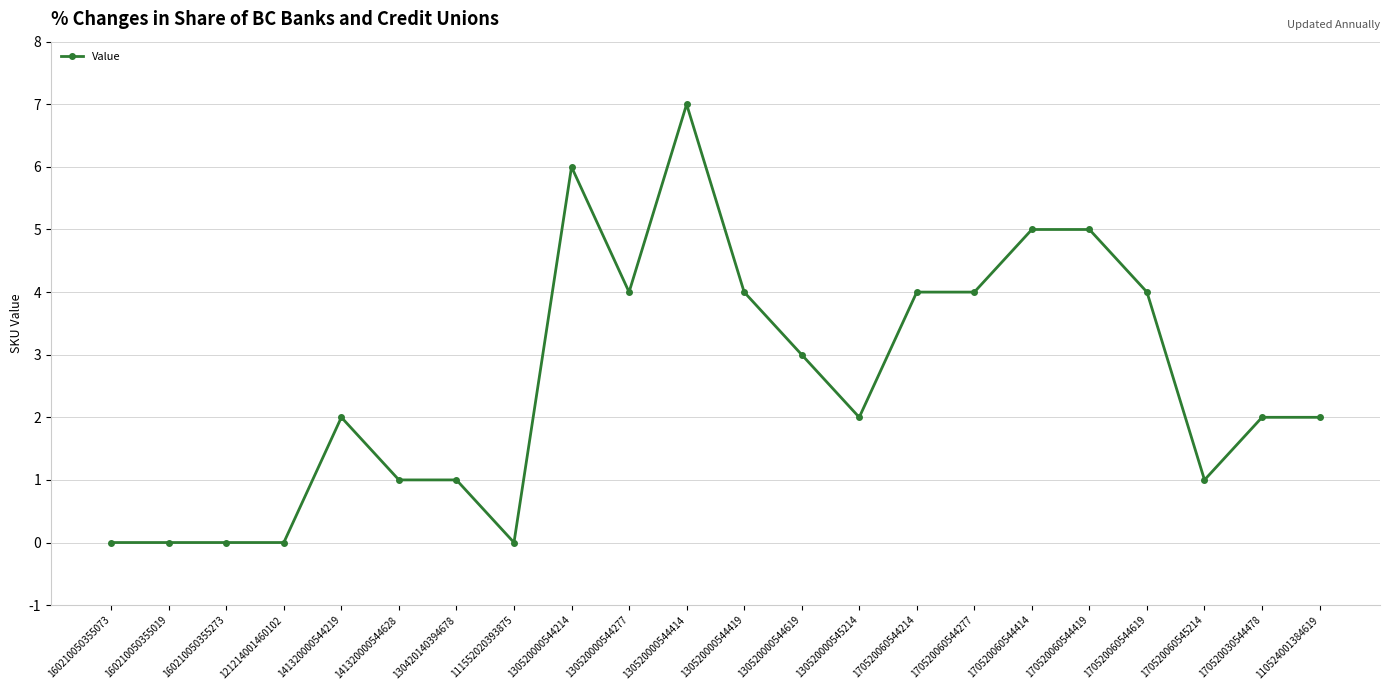

What is the ratio of the value at 170520060544414 to the value at 130520000545214?

2.5